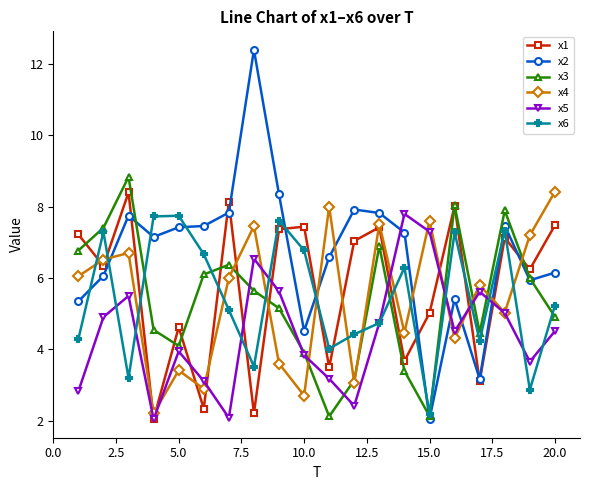

What is the maximum value for x2?

12.4